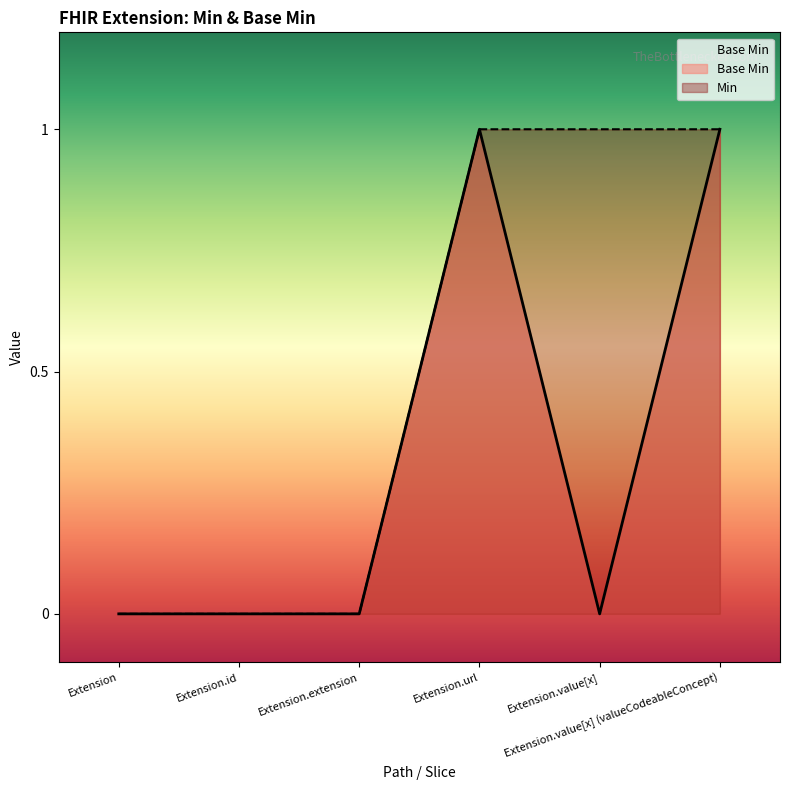

How many positive values are there?

2